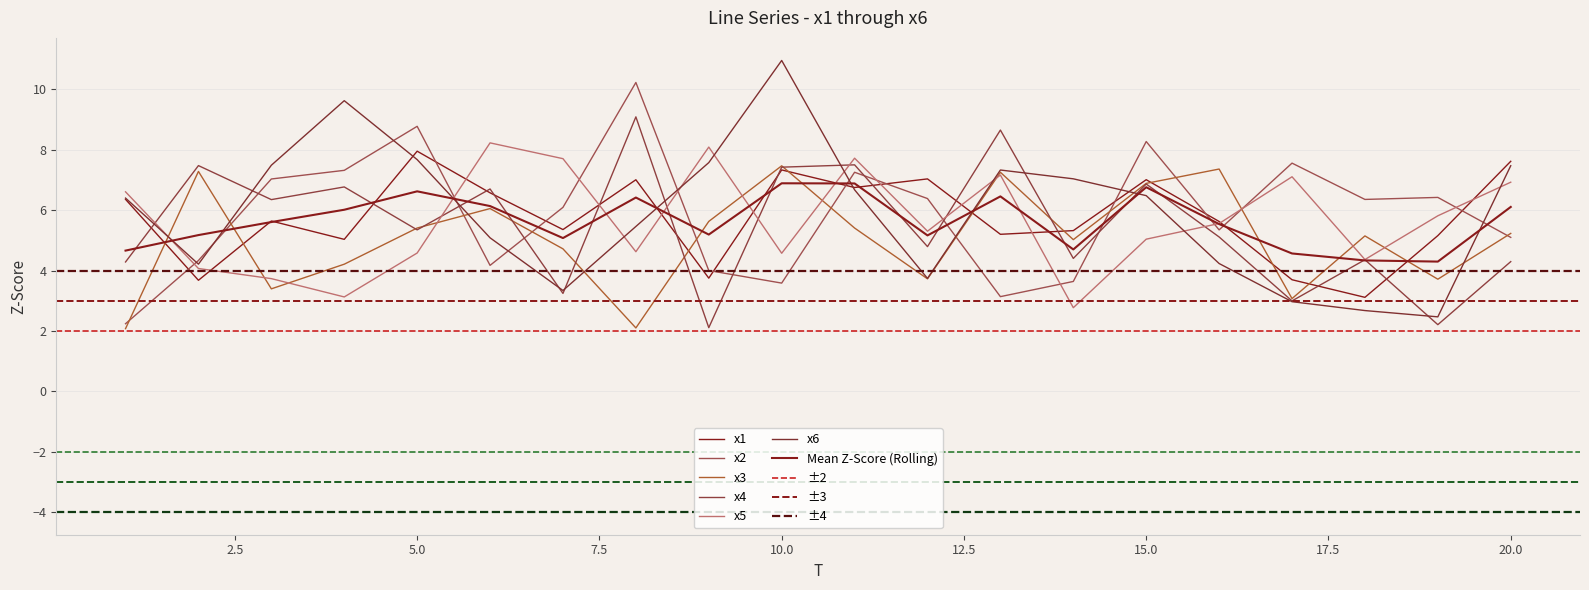

Which label corresponds to the smallest value in the chart?

1